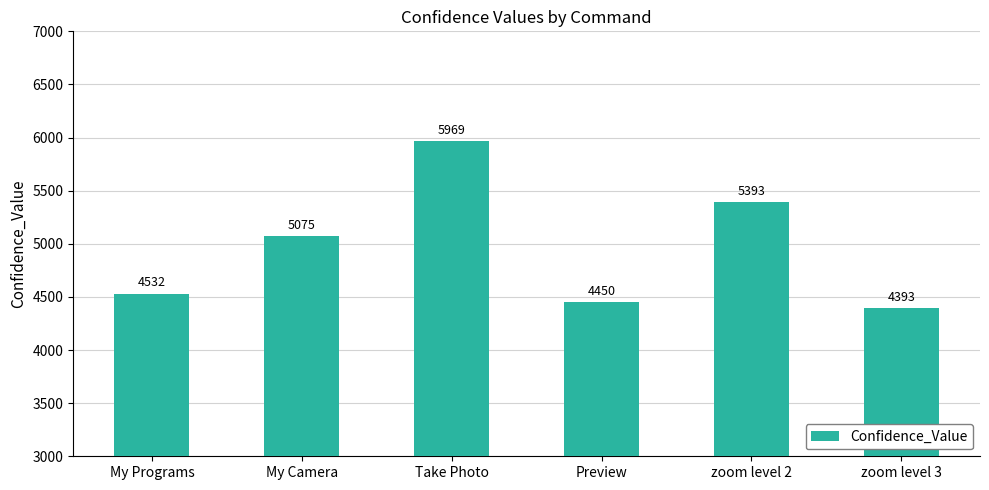

What is the label of the 6th bar from the left?

zoom level 3